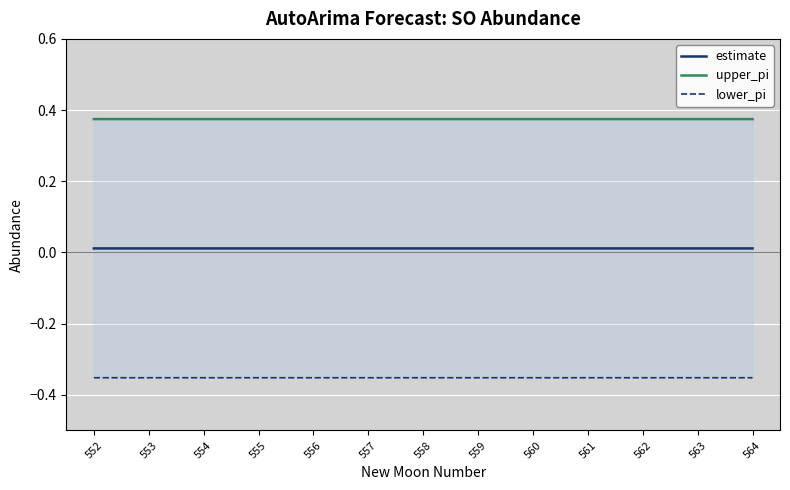

What is the sum of the upper_pi values at 561 and 564?

0.7